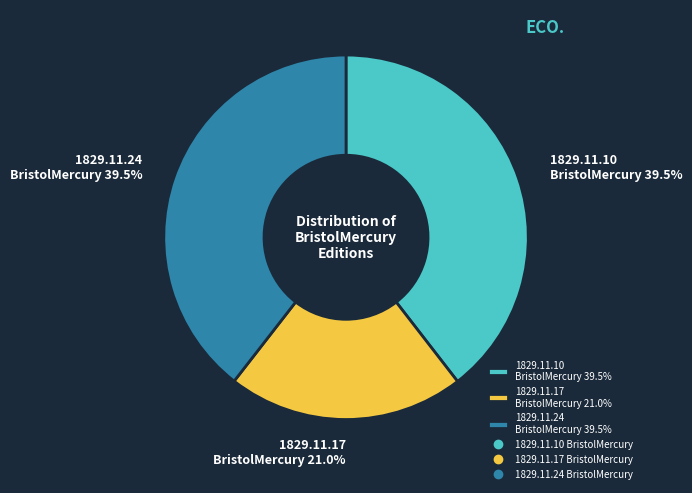

Which slice is the smallest?

1829.11.17 BristolMercury 21.0%